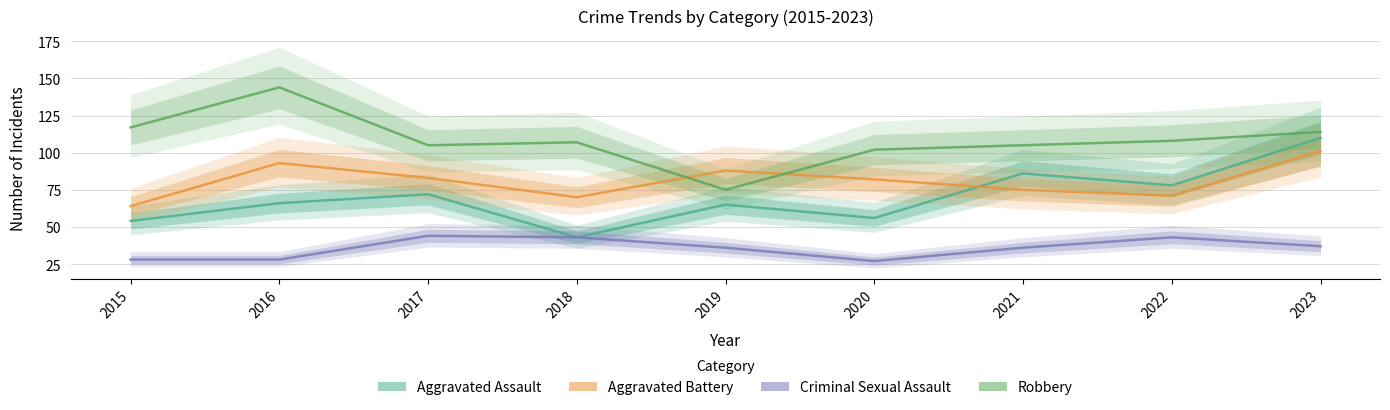

Reading left to right, list all the values displayed in this chart.

Aggravated Assault: 2015=54	2016=66	2017=72	2018=43	2019=65	2020=56	2021=86	2022=78	2023=110
Aggravated Battery: 2015=64	2016=93	2017=83	2018=70	2019=88	2020=82	2021=75	2022=71	2023=101
Criminal Sexual Assault: 2015=28	2016=28	2017=44	2018=43	2019=36	2020=27	2021=36	2022=43	2023=37
Robbery: 2015=117	2016=144	2017=105	2018=107	2019=75	2020=102	2021=105	2022=108	2023=114